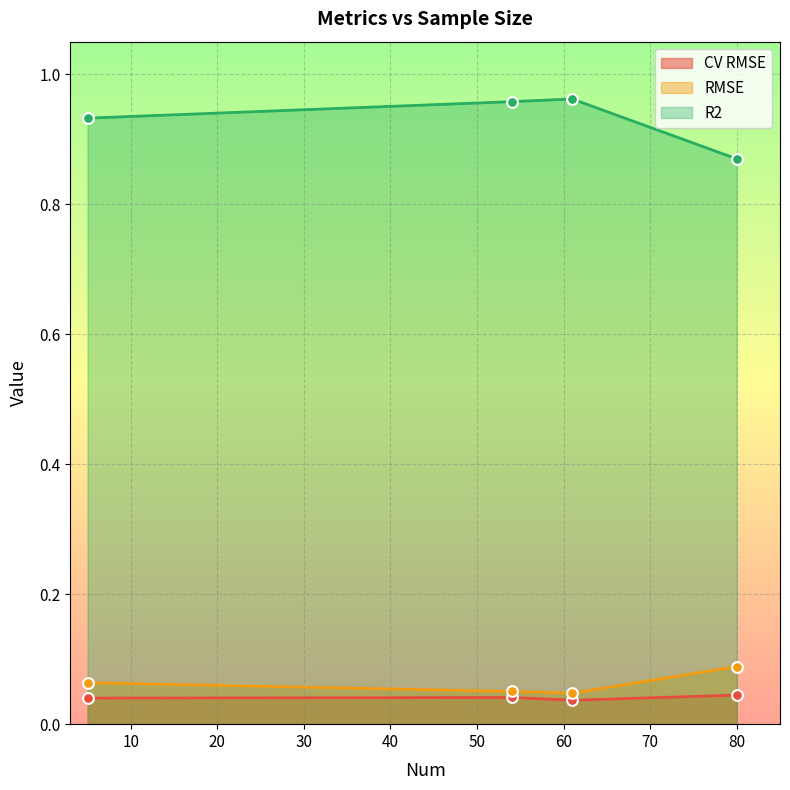

Is the value of CV RMSE at 61 greater than the value of RMSE at 5?

No